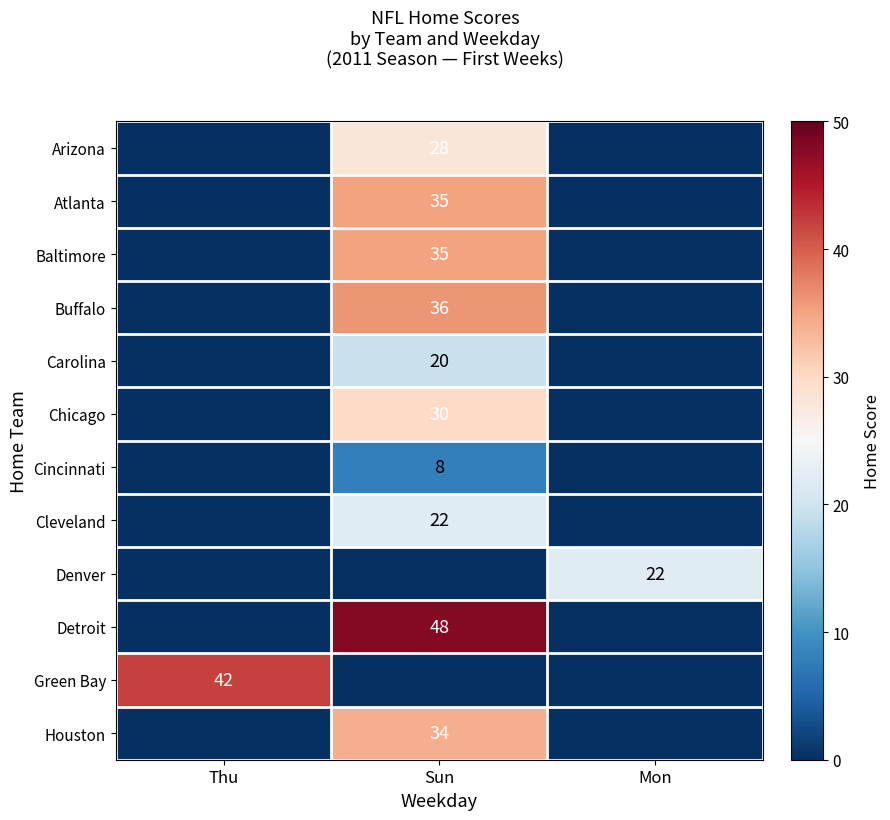

Which series has the largest range (max minus min)?

Detroit